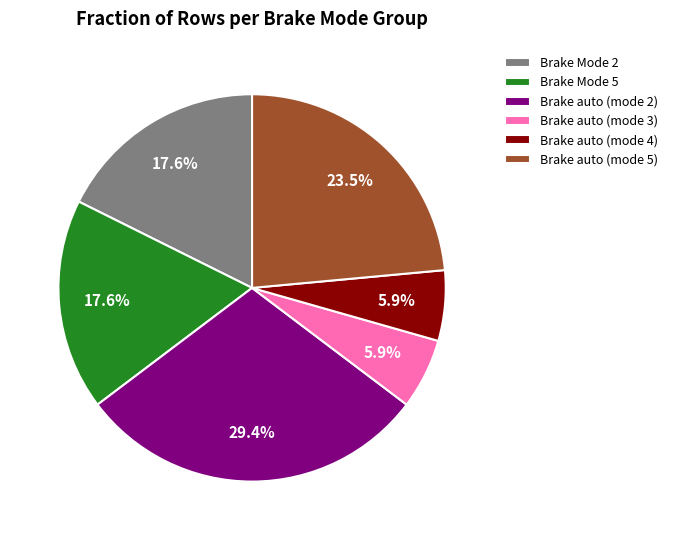

How many slices are in this pie chart?

6